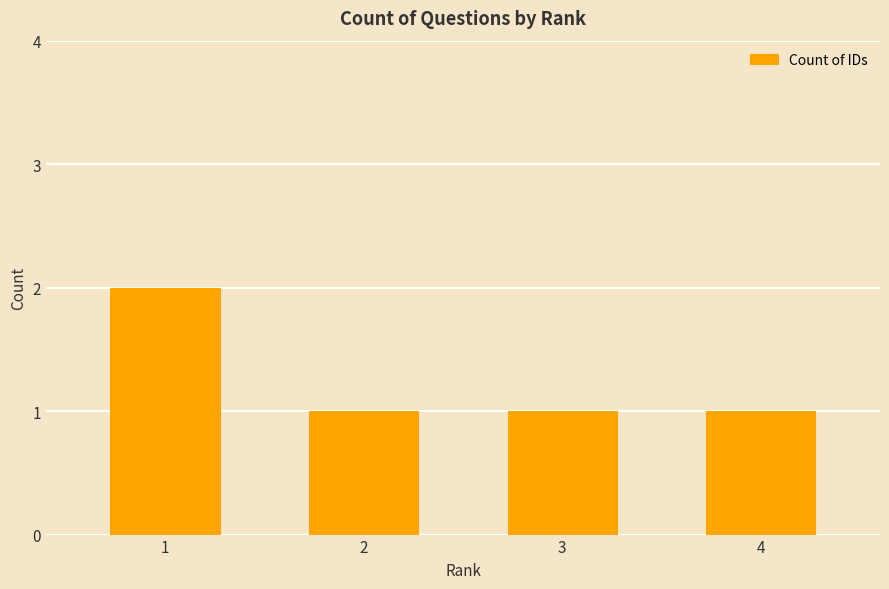

How many bars are there in total?

4